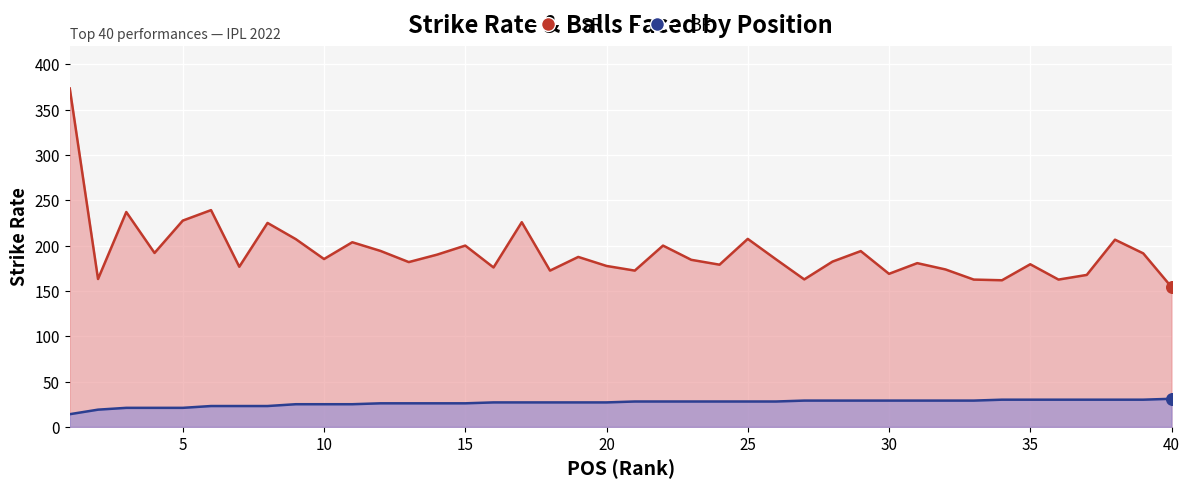

Which series has the largest total across all categories?

SR